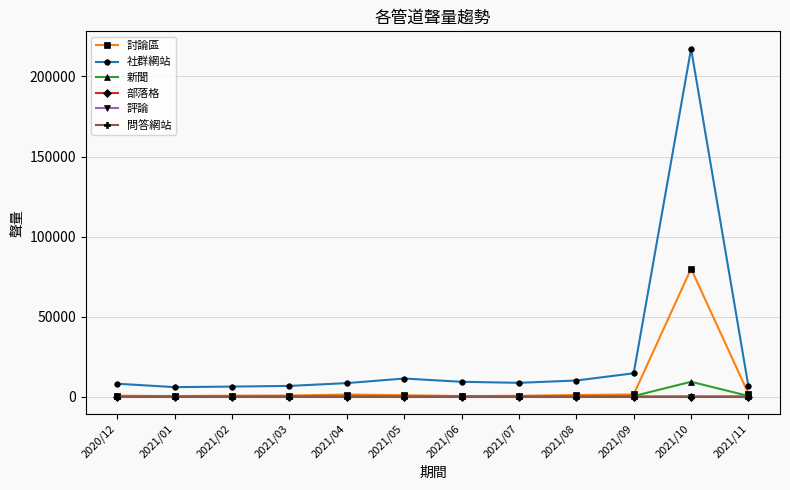

True or false: 部落格 and 問答網站 intersect in this chart.

False